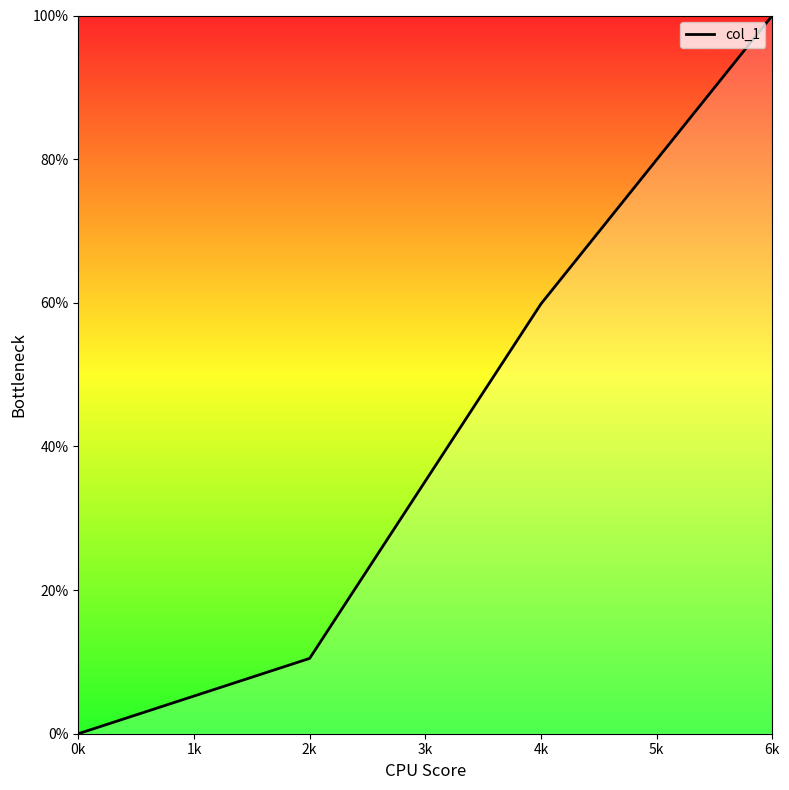

Where does the data first go above 59?

4k